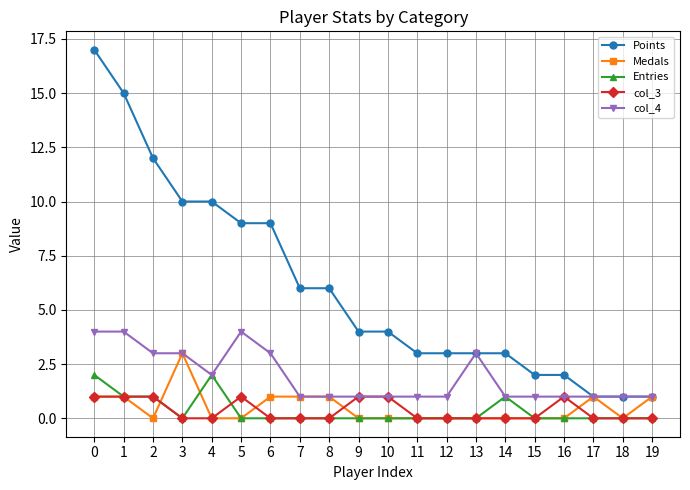

True or false: col_4 has more than 1 interior local peaks.

True